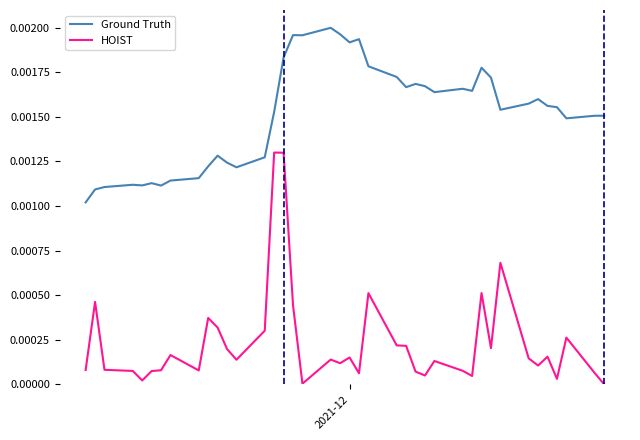

Does the chart have visible grid lines?

No